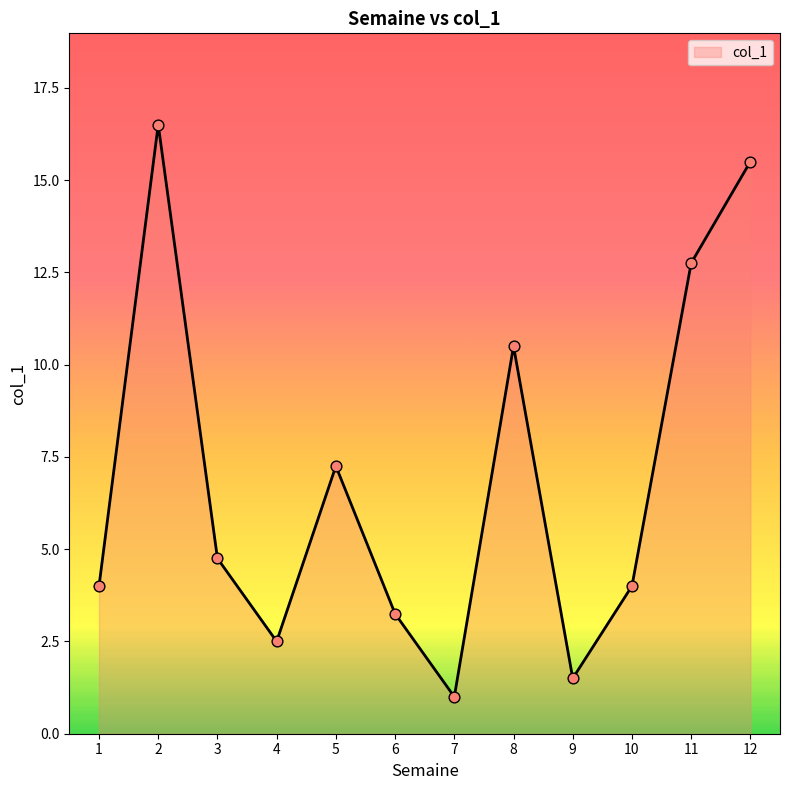

Between 3 and 9, which is larger?

3